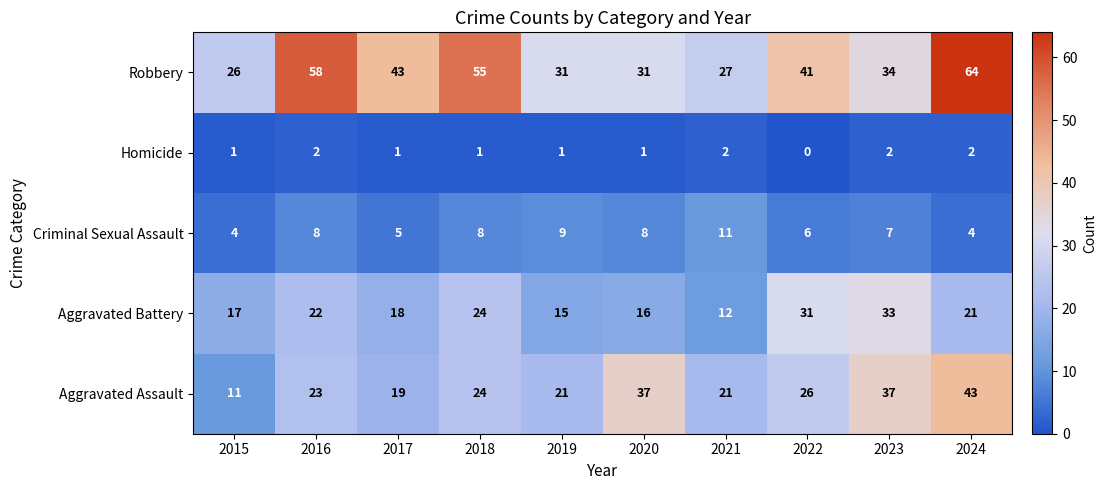

List the series in order of their peak value, lowest first.

Homicide, Criminal Sexual Assault, Aggravated Battery, Aggravated Assault, Robbery